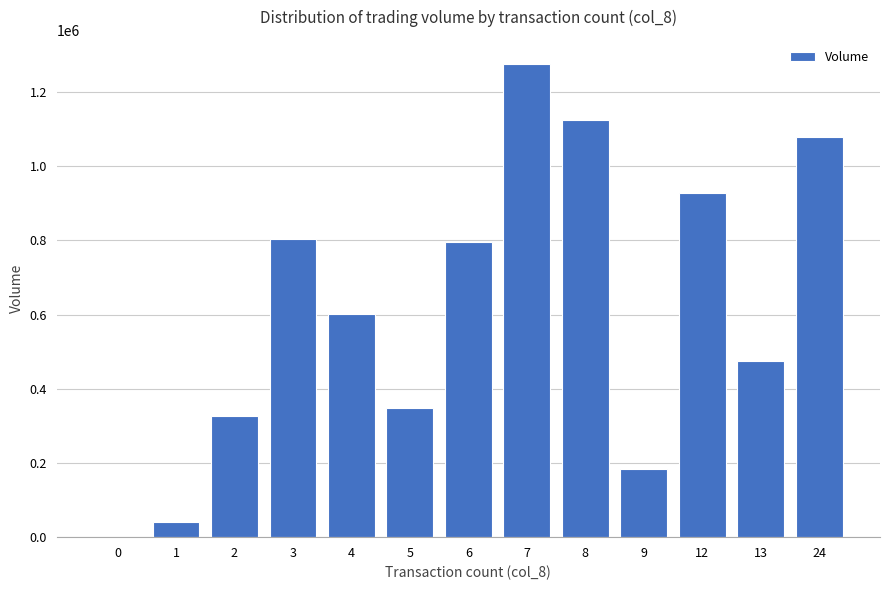

How many values are above zero?

12